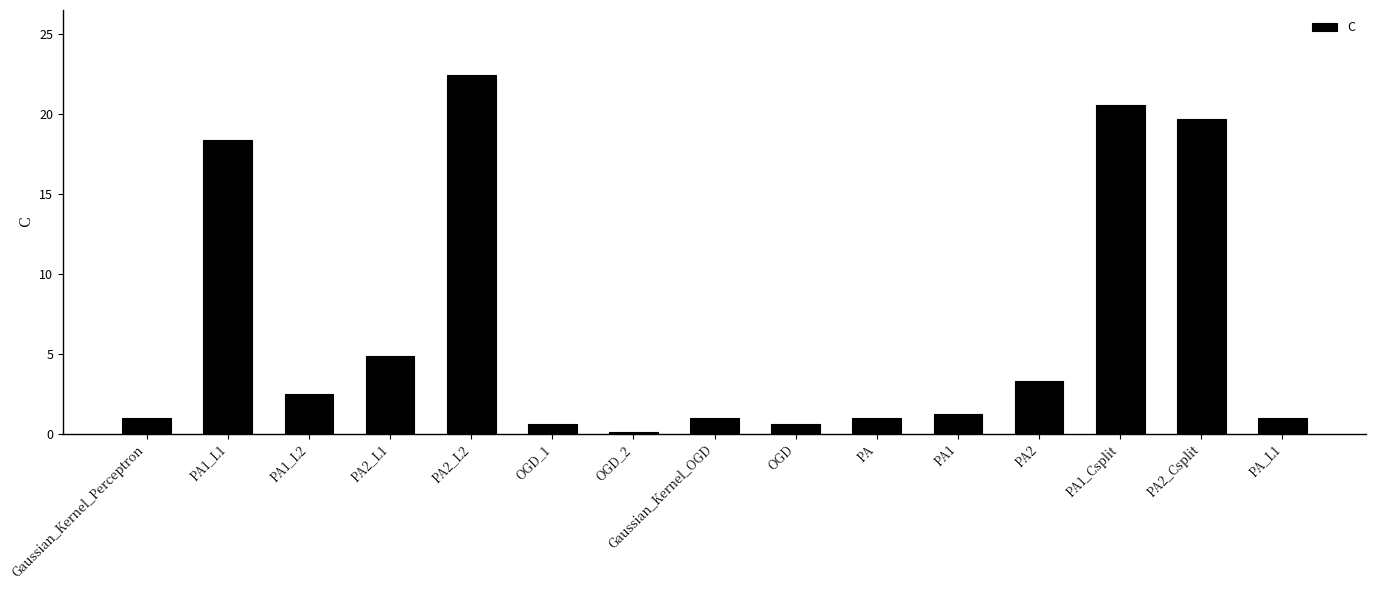

Which has a higher value, PA2 or Gaussian_Kernel_OGD?

PA2